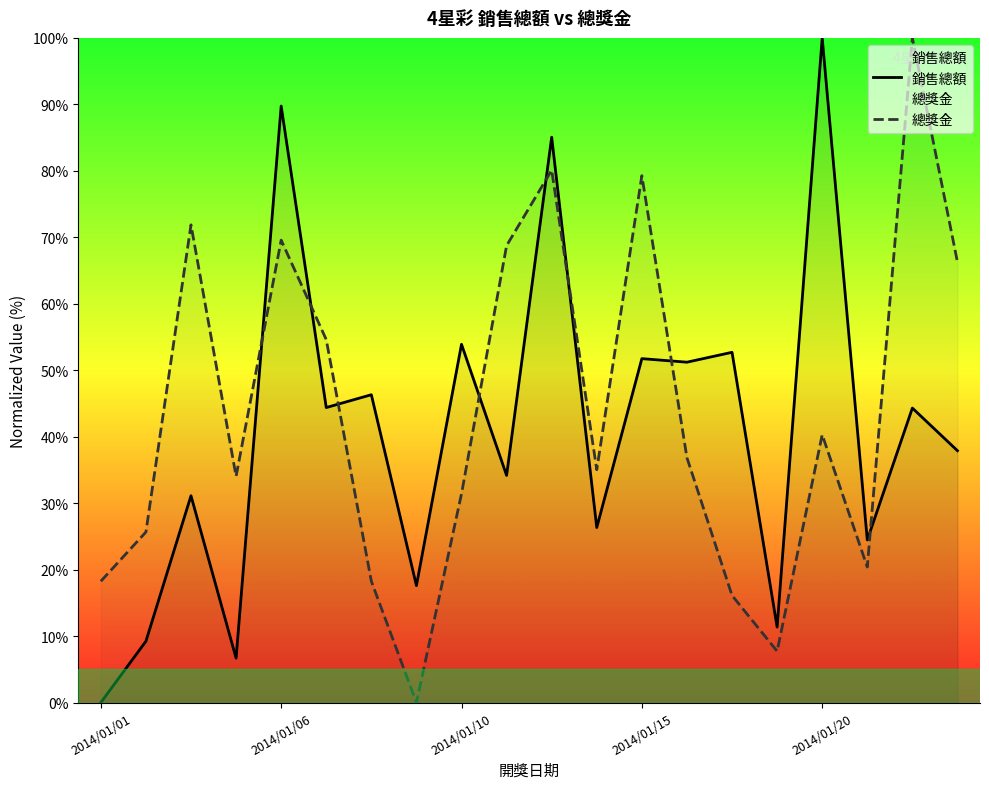

What is the difference between the highest and lowest values at 2014/01/15?

27.5